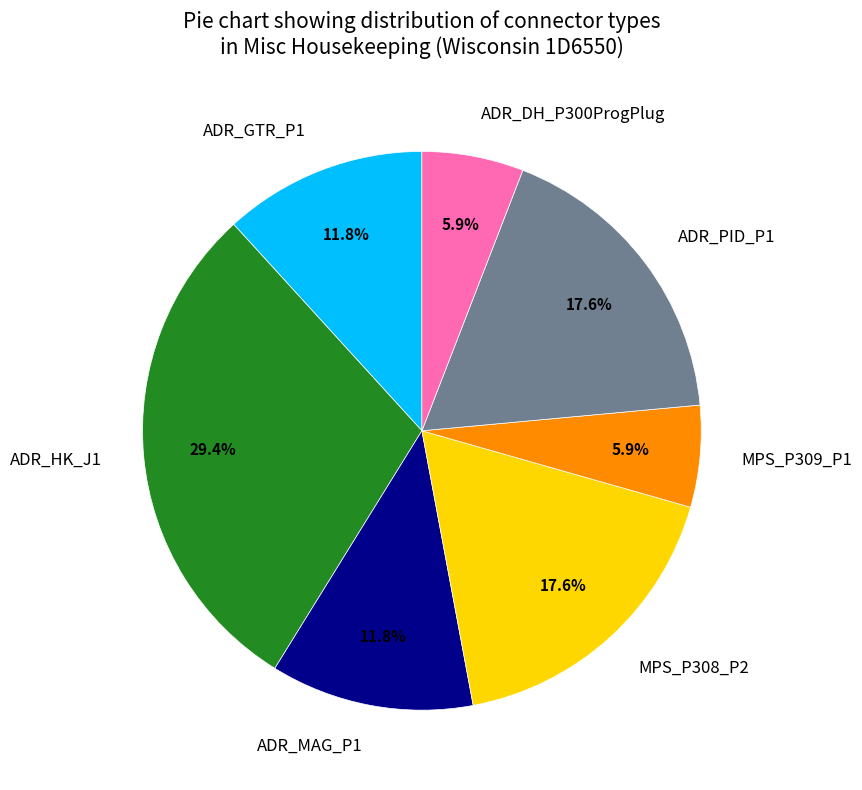

Is ADR_MAG_P1 the majority of the pie?

No